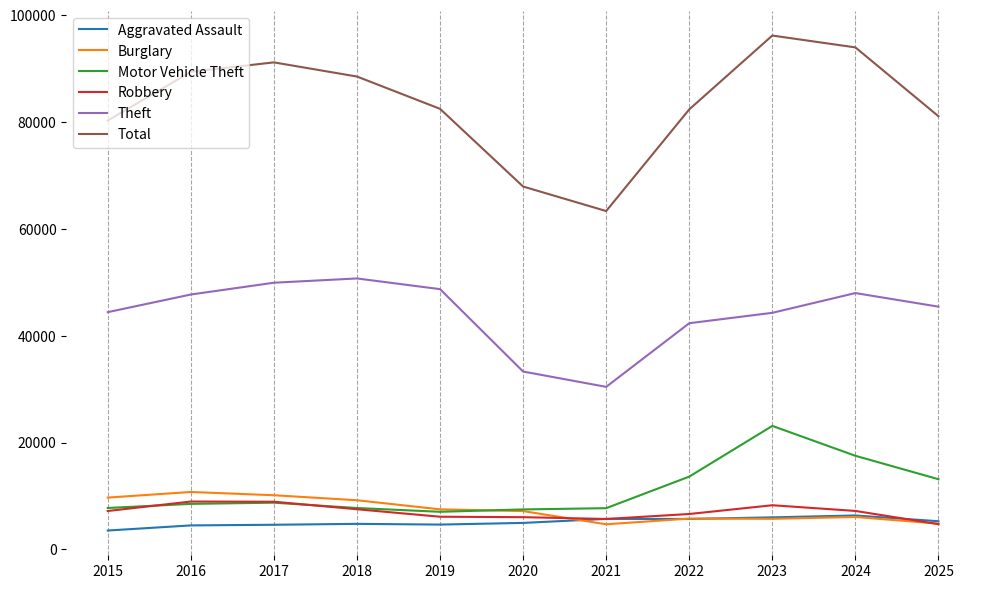

Between 2018 and 2021, which series saw the biggest shift?

Total